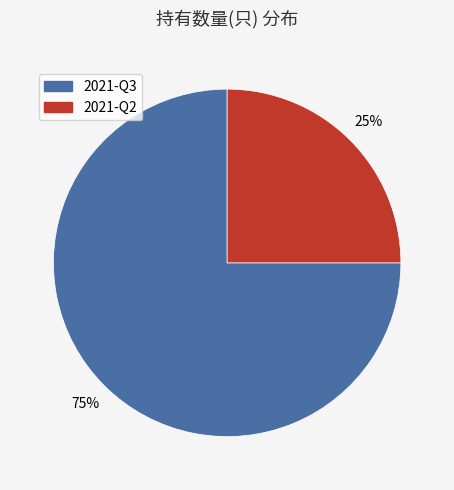

To the nearest percent, what is the average slice percentage?

50%